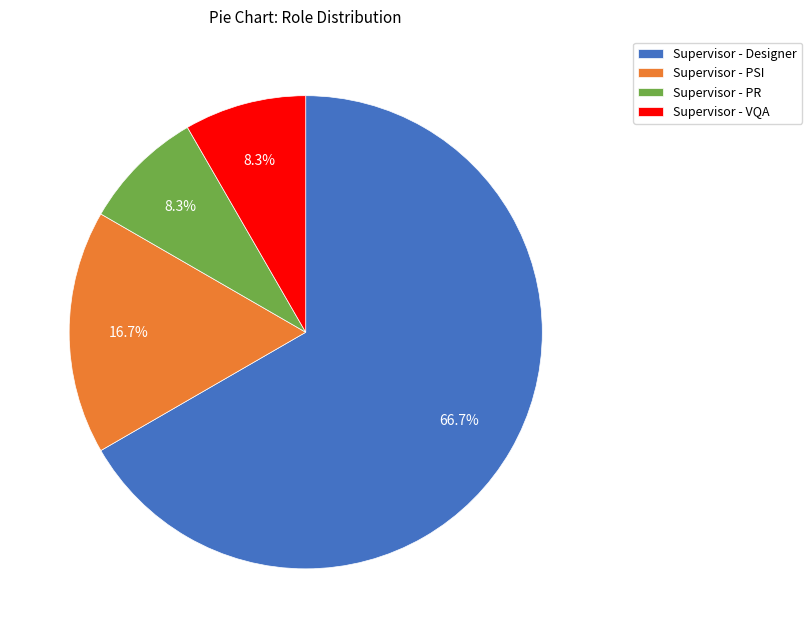

Is the sum of Supervisor - VQA and Supervisor - Designer greater than half?

Yes